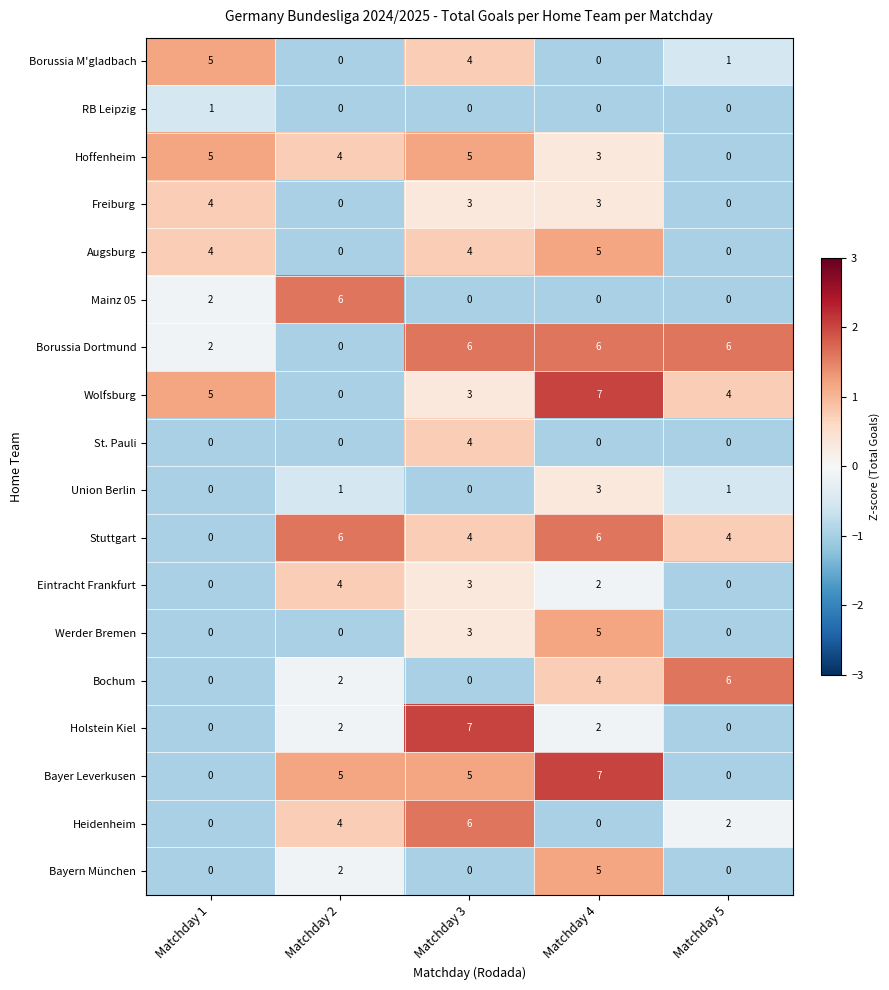

Where is Borussia M'gladbach nearest to the value 2?

Matchday 5